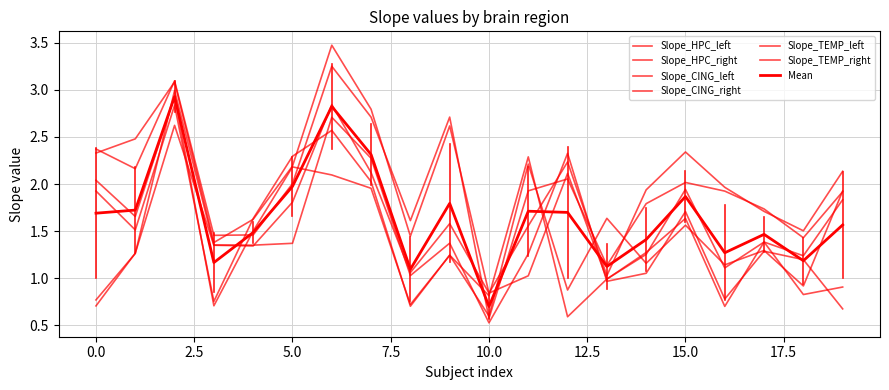

Reading left to right, transcribe all the data shown in this chart.

Slope_HPC_left: 2.0	1.7	2.9	0.7	1.5	2.2	2.1	2.0	0.7	1.2	0.6	2.2	0.9	1.6	1.2	1.6	1.1	1.3	0.9	1.9
Slope_HPC_right: 0.8	1.3	3.0	1.4	1.3	1.4	2.7	2.3	1.0	1.4	0.5	1.3	2.3	1.0	1.1	1.7	0.8	1.3	1.2	0.7
Slope_CING_left: 2.3	2.5	3.1	1.4	1.6	2.2	3.5	2.8	1.4	2.6	0.8	1.6	2.2	1.0	1.9	2.3	2.0	1.7	1.5	2.1
Slope_CING_right: 2.4	2.2	3.1	1.5	1.5	2.0	3.3	2.7	1.6	2.7	0.6	1.9	2.1	1.1	1.8	2.0	1.9	1.7	1.4	1.9
Slope_TEMP_left: 1.9	1.5	2.8	0.8	1.6	2.3	2.6	2.0	0.7	1.2	0.8	2.3	0.6	1.0	1.3	1.9	1.1	1.4	1.2	1.8
Slope_TEMP_right: 0.7	1.3	2.6	1.3	1.3	1.8	2.8	2.1	1.1	1.6	0.8	1.0	2.1	1.0	1.3	1.6	0.7	1.4	0.8	0.9